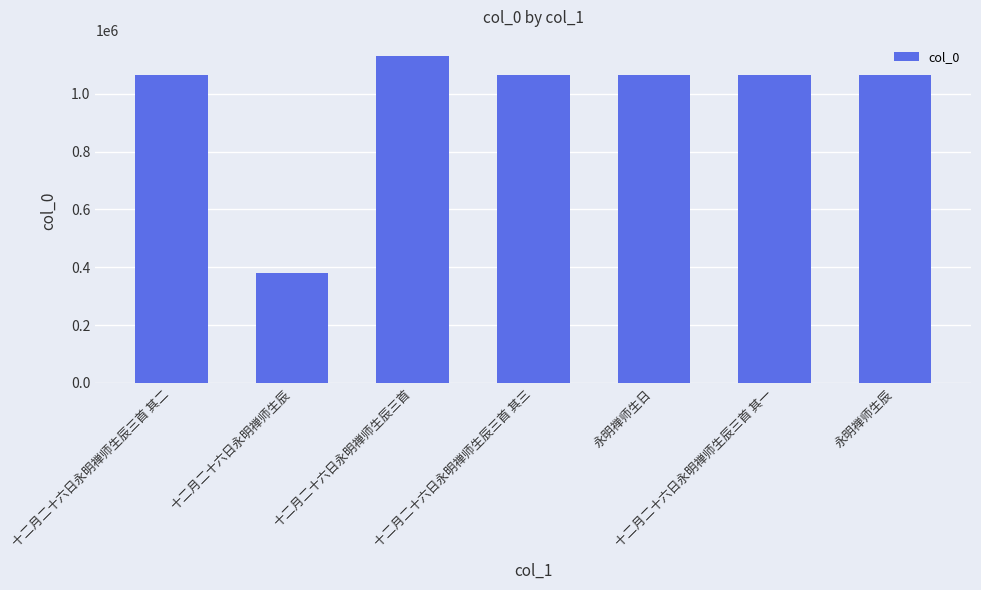

What is the label of the 3rd bar from the left?

十二月二十六日永明禅师生辰三首